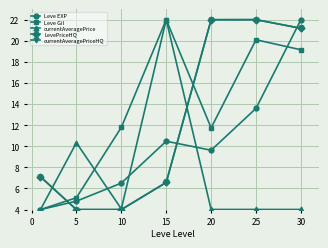

Does the chart display data point markers on the line(s)?

Yes